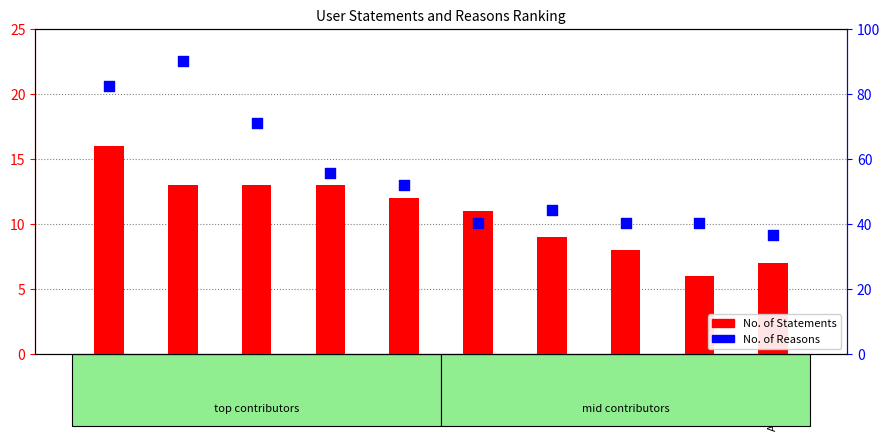

Which series has the largest total across all categories?

No. of Reasons